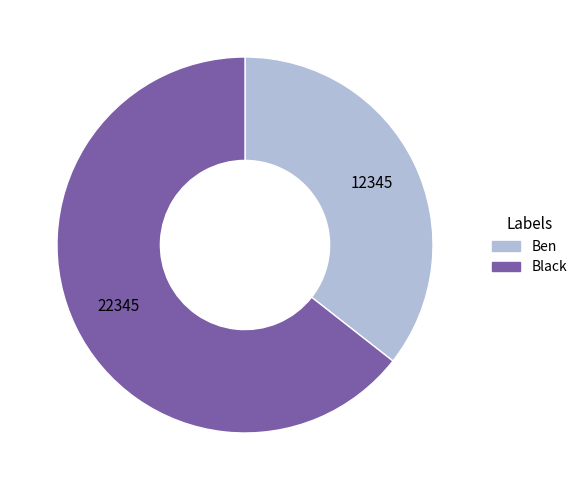

Is it true that Black is 53% of the pie?

False